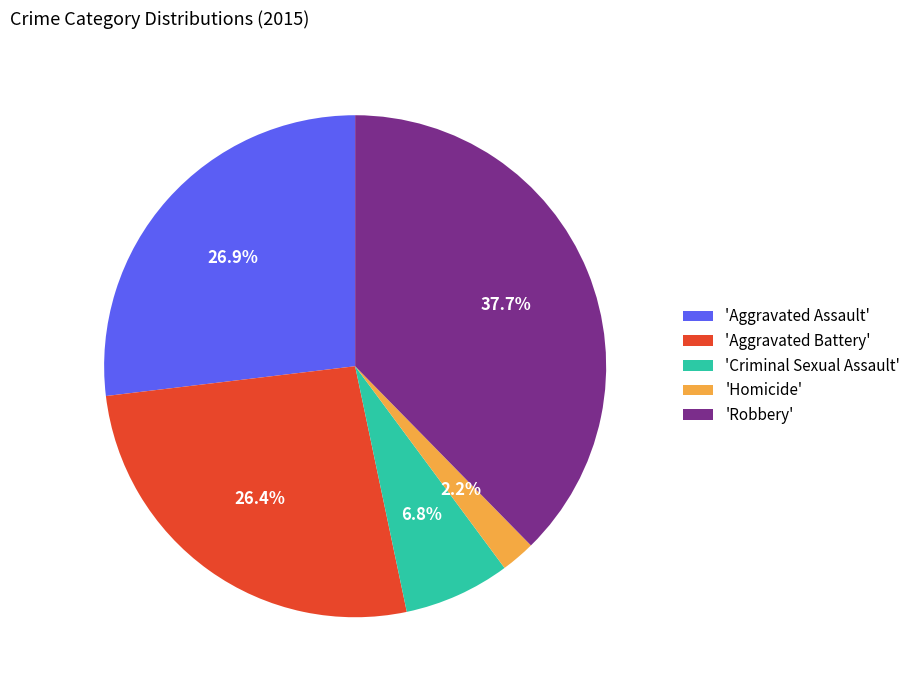

To the nearest percent, what is the difference between the largest and smallest slice percentages?

35%